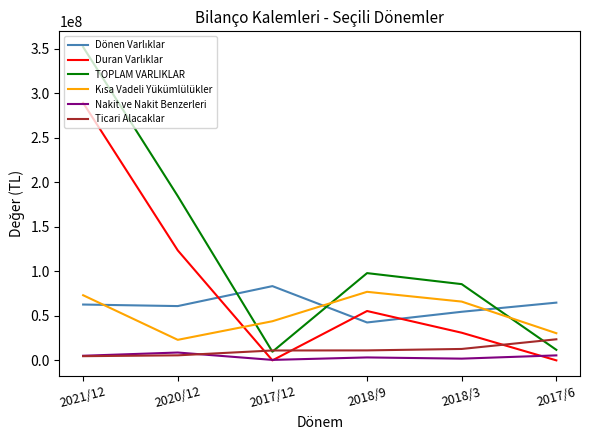

At which category does the chart reach its peak across all series?

2021/12